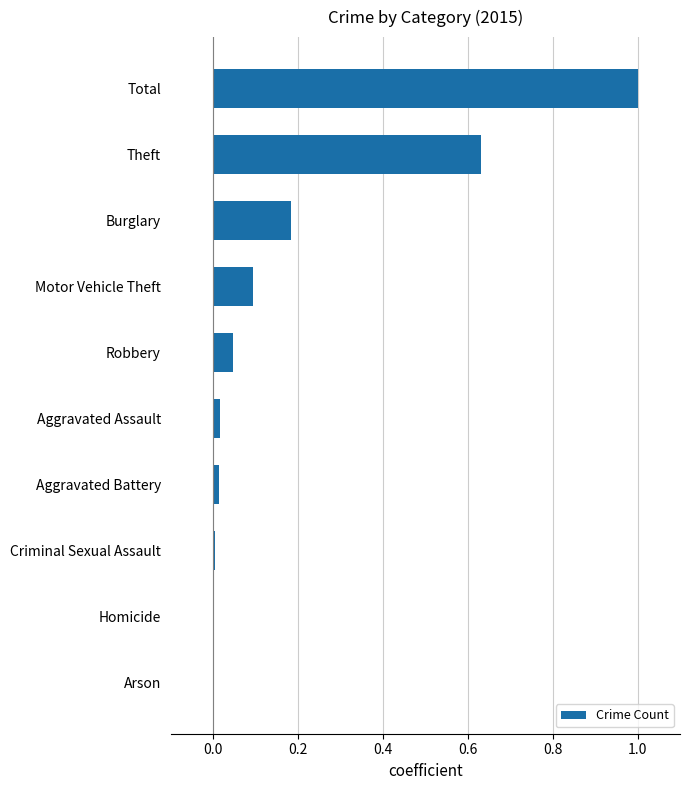

The chart shows a value of 0.1 at Motor Vehicle Theft. True or false?

True